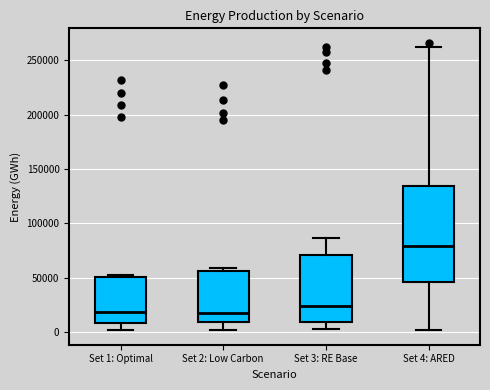

Reading left to right, transcribe this box plot: for each box, give where its median line is, the range the box spans, and where its two whiskers end, as read against the y-axis. The values are not printed on the chart, so give them approximately, as read against the axis.

Set 1: Optimal: median 20000, box 10000 to 50000, whiskers 0 to 50000 (just above the box's upper edge)
Set 2: Low Carbon: median 20000, box 10000 to 55000, whiskers 0 to 60000
Set 3: RE Base: median 25000, box 10000 to 70000, whiskers 0 to 85000
Set 4: ARED: median 80000, box 45000 to 135000, whiskers 0 to 260000